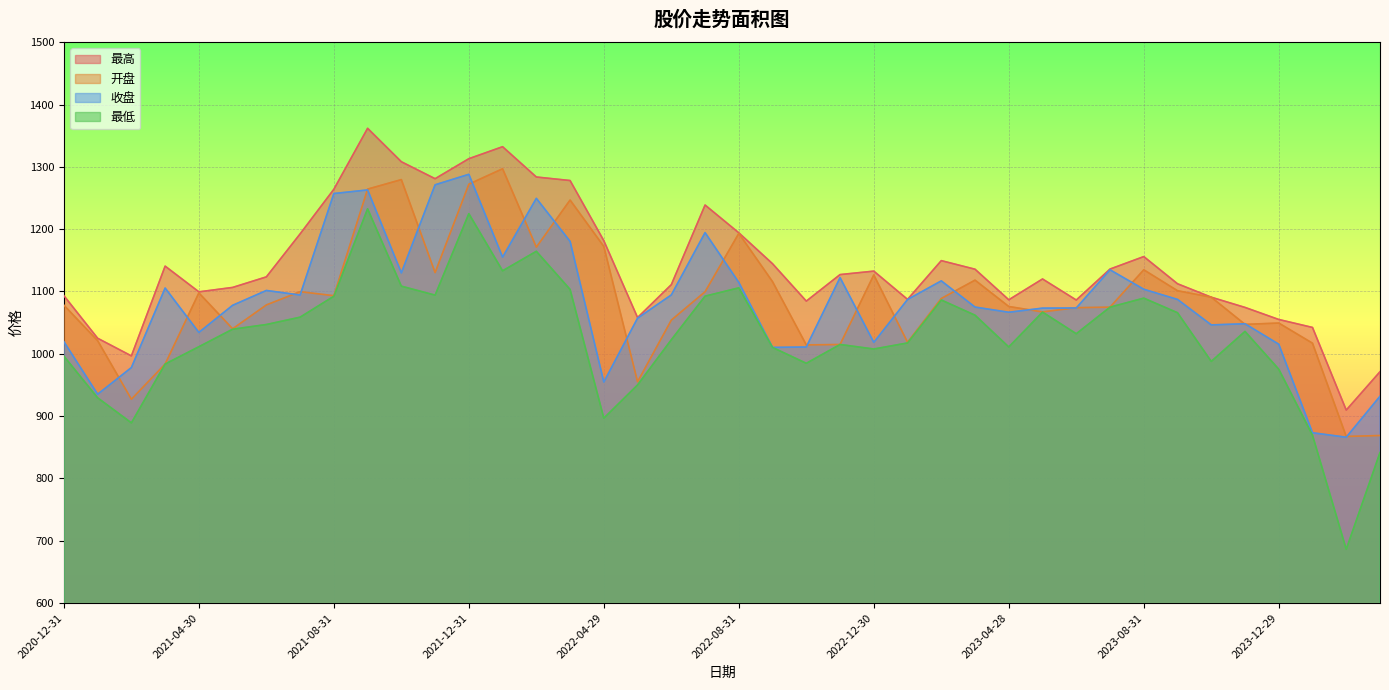

Which series has the largest range (max minus min)?

最低